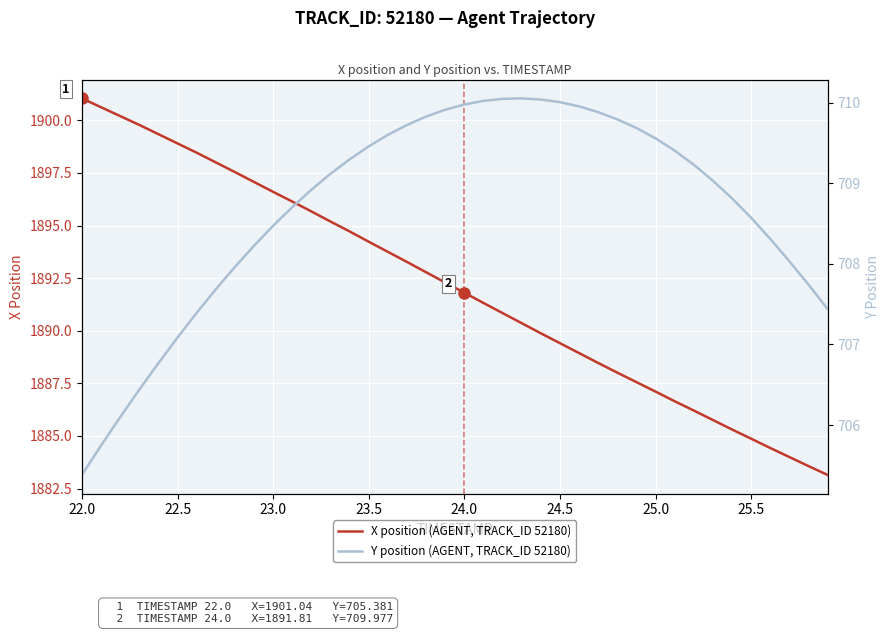

True or false: X position (AGENT, TRACK_ID 52180) and Y position (AGENT, TRACK_ID 52180) cross at least once.

False